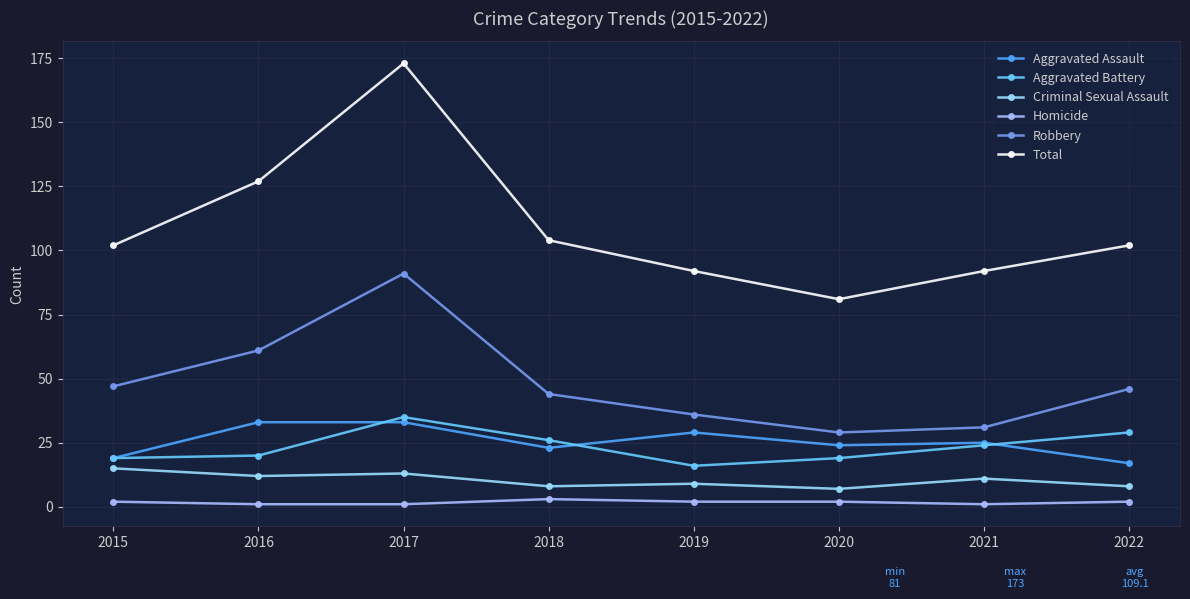

True or false: Aggravated Assault and Robbery intersect in this chart.

False